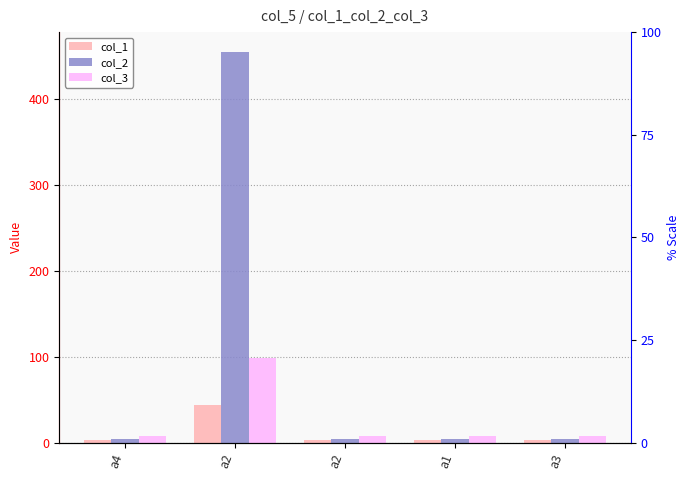

Which series has the largest range (max minus min)?

col_2